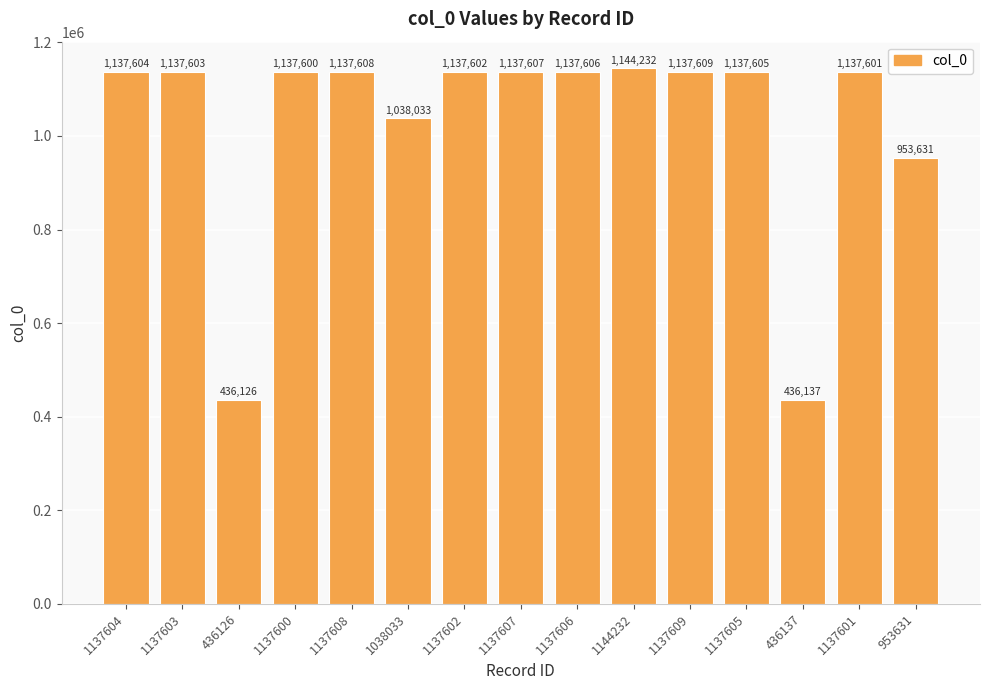

What value does the data have at 1137609, to the nearest 10?

1137610